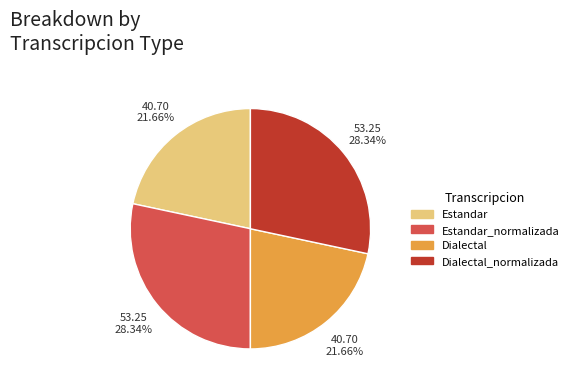

Count the number of slices in the pie.

4